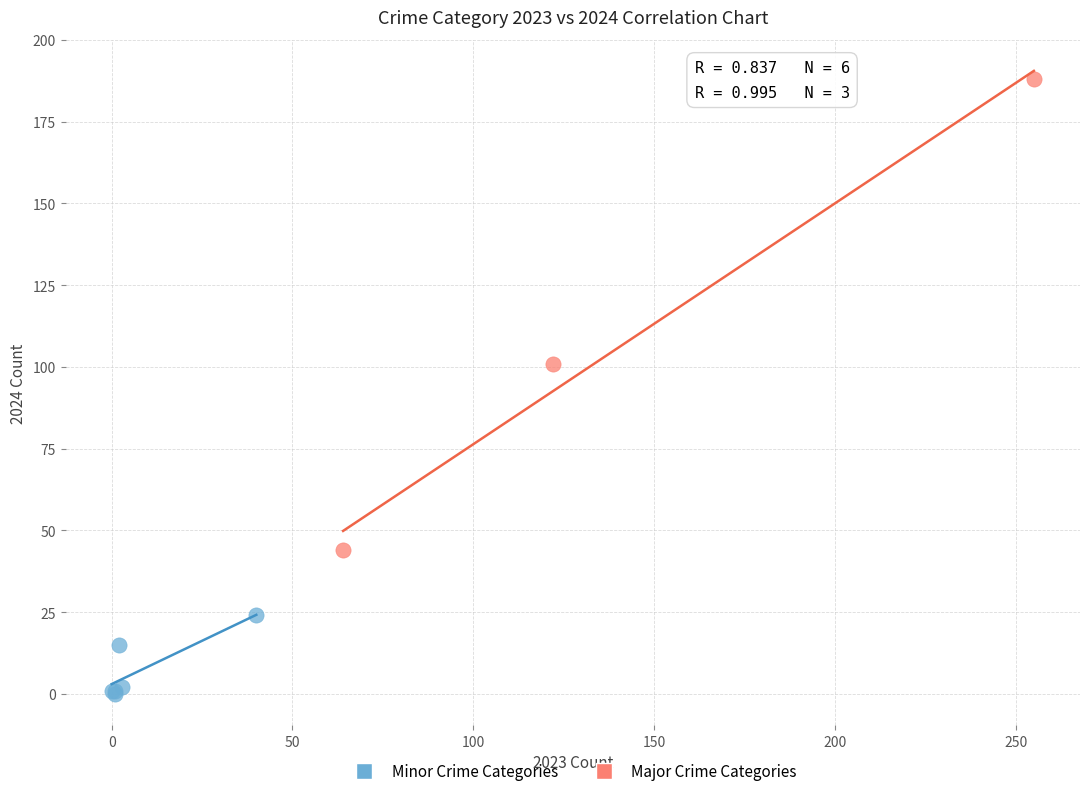

Which series reaches the maximum Y coordinate?

Major Crime Categories